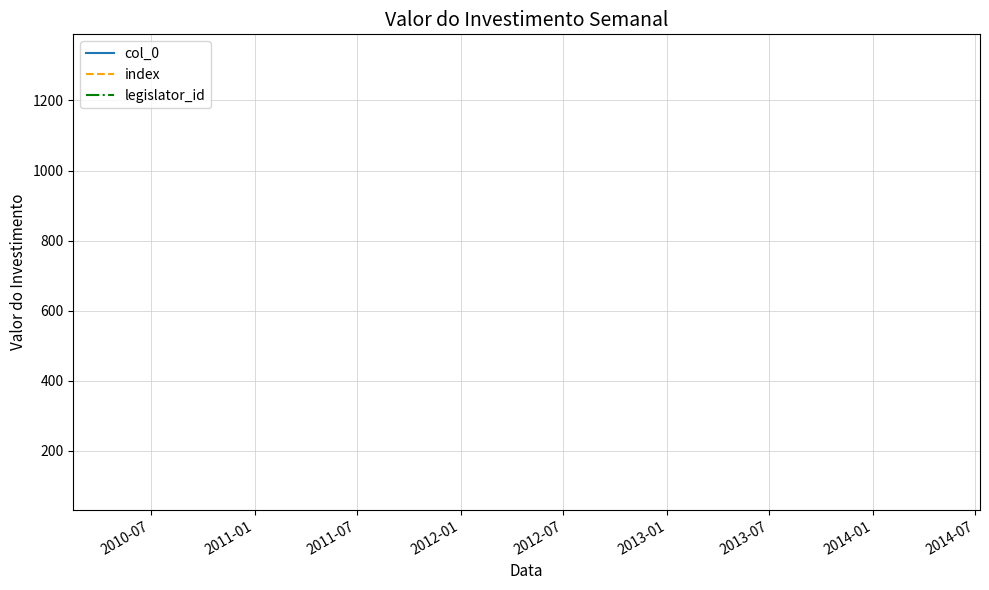

How many data points does each series have?

3